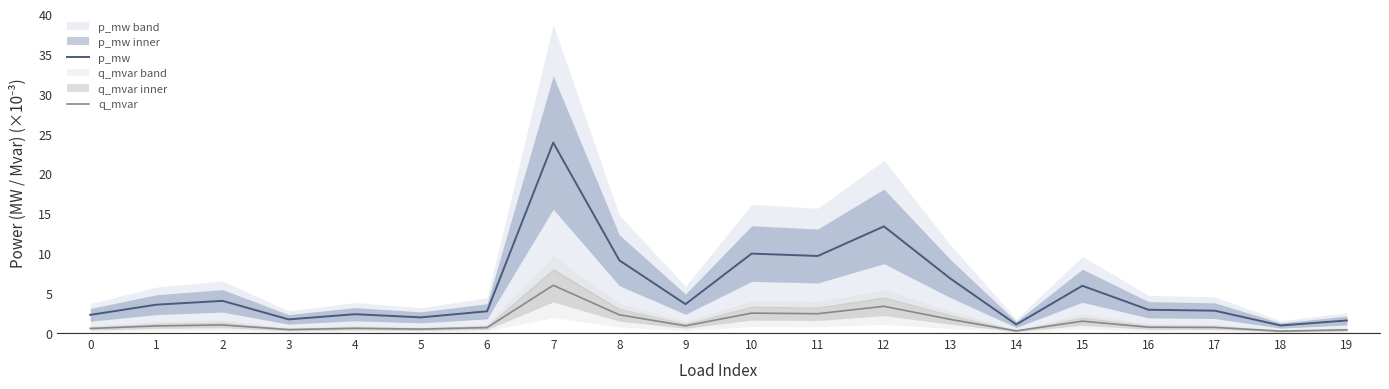

Where does the p_mw series first go above 3?

1